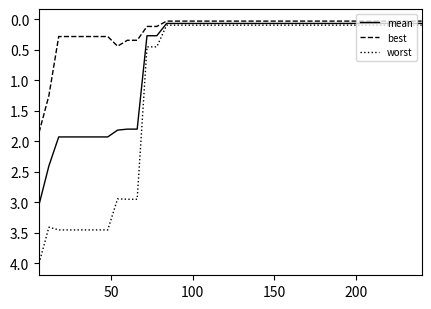

What is the maximum value for worst?

4.0